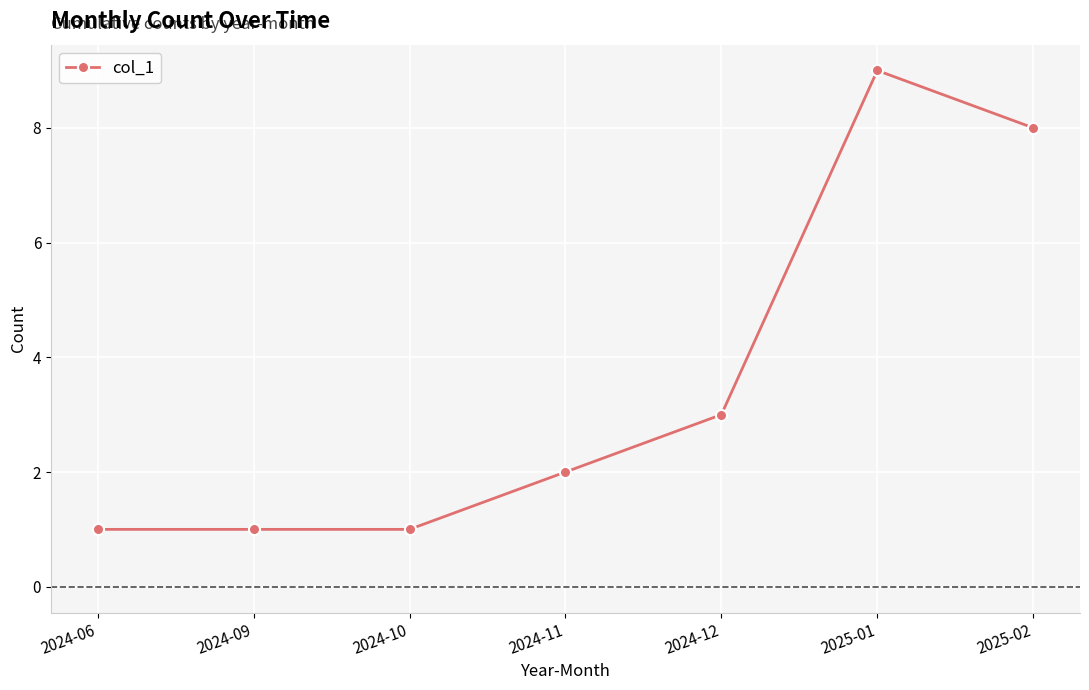

How many data points are less than 2?

3